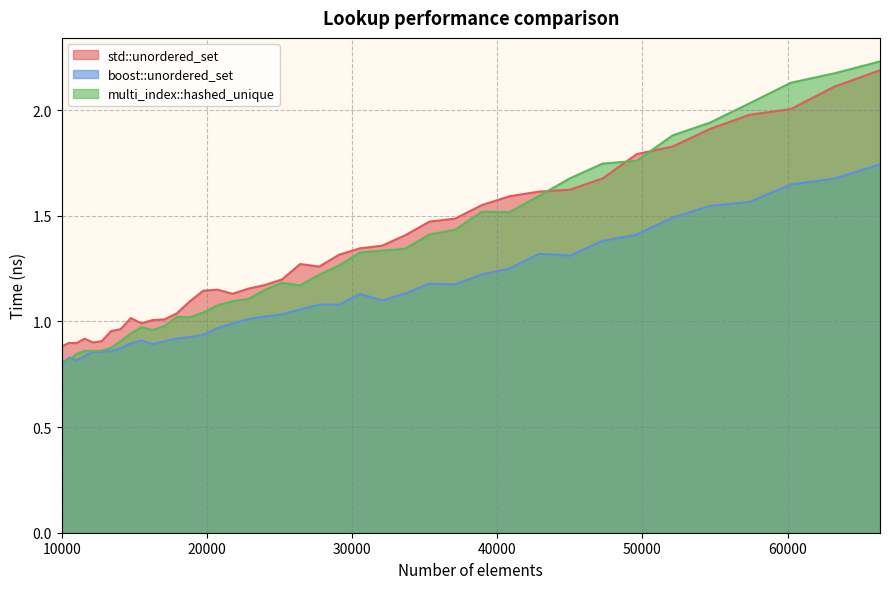

Where does the multi_index::hashed_unique series first go above 1?

17927